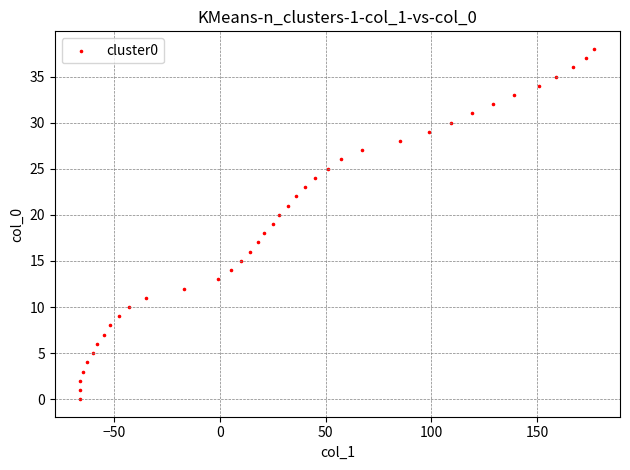

What is the range of Y values (max minus min)?

38